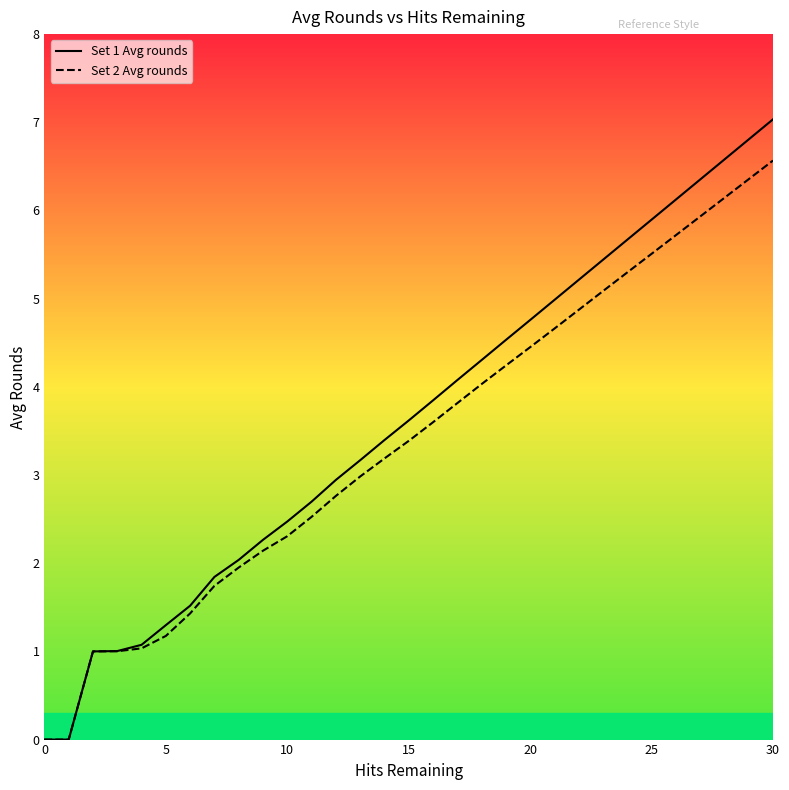

What is the label of the 19th point from the right?

12